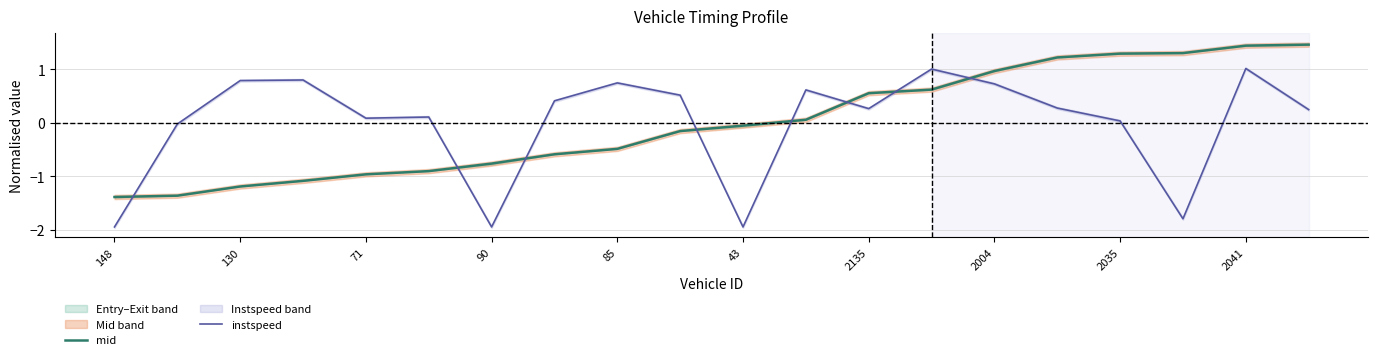

List the series in order of their overall mean, lowest first.

mid, instspeed